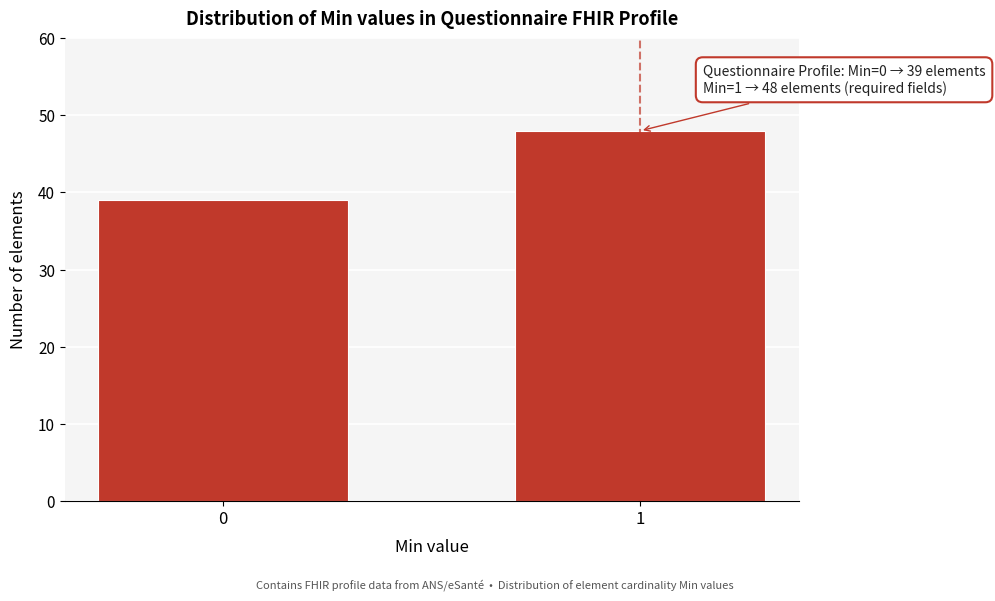

Reading left to right, transcribe all the data shown in this chart.

0=39	1=48